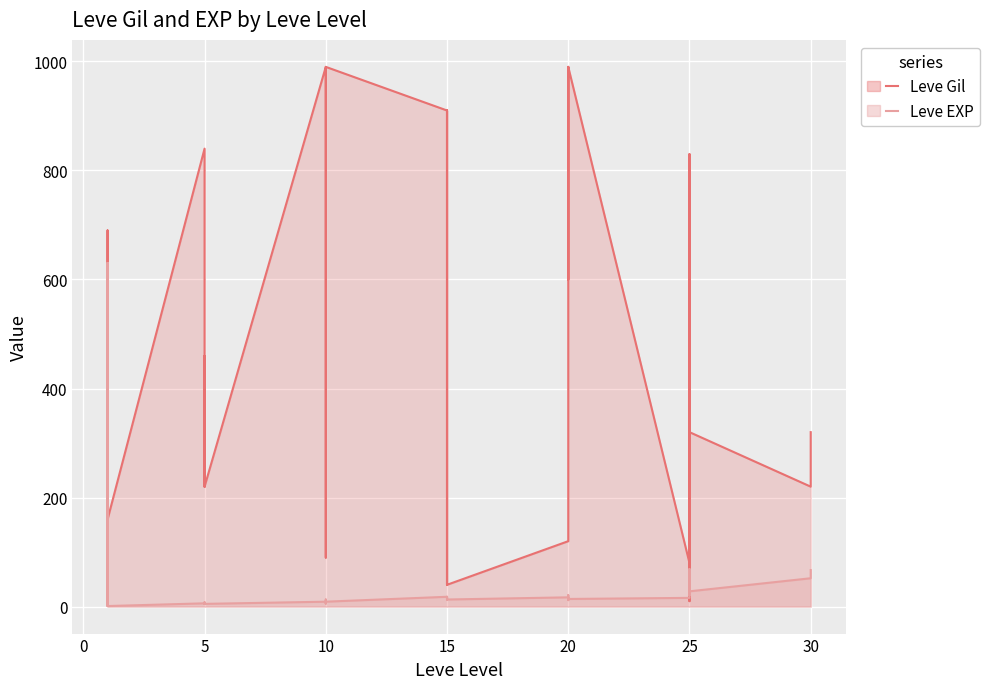

True or false: Leve EXP has a value of 13 at 36.

False